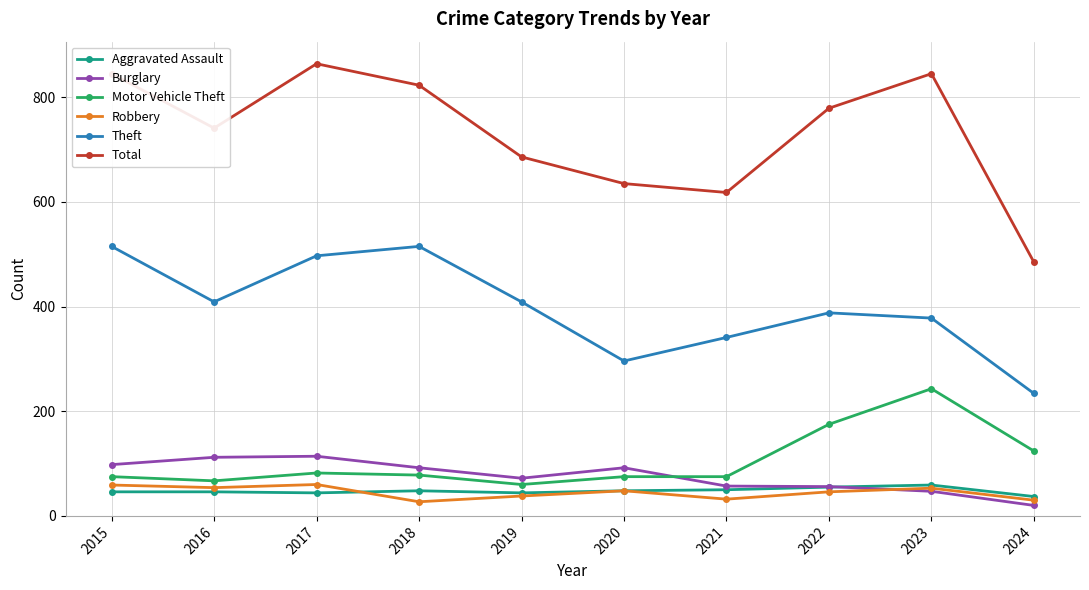

At how many categories does at least one series exceed 819?

4